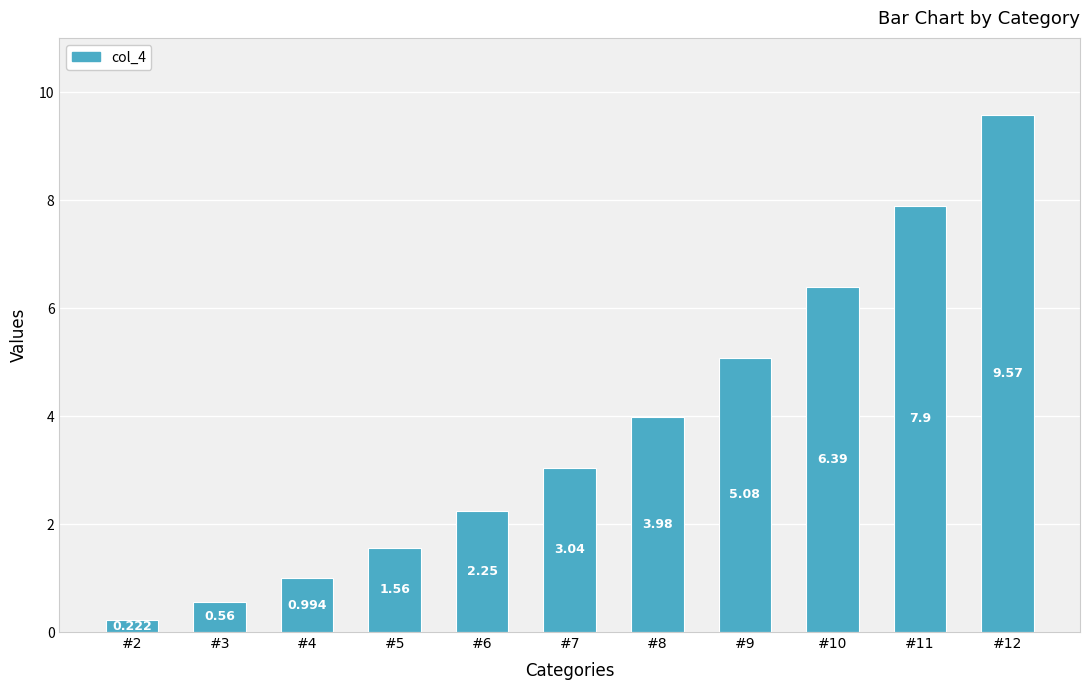

The chart shows a value of 1.4 at #4. True or false?

False